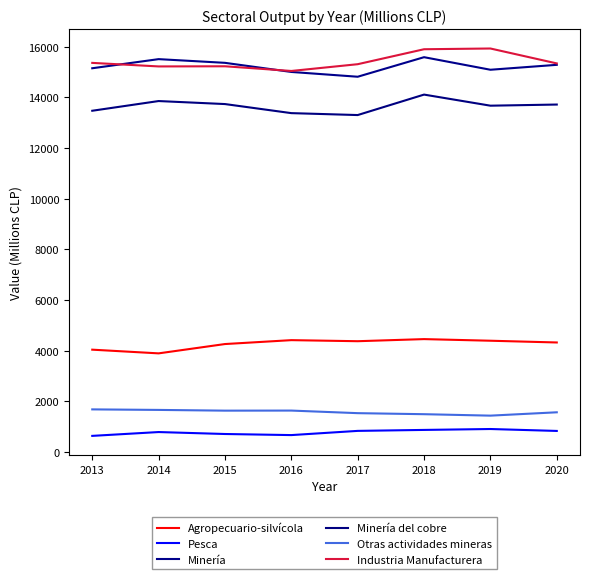

Rank the series at 2018 from highest to lowest value.

Industria Manufacturera, Minería, Minería del cobre, Agropecuario-silvícola, Otras actividades mineras, Pesca